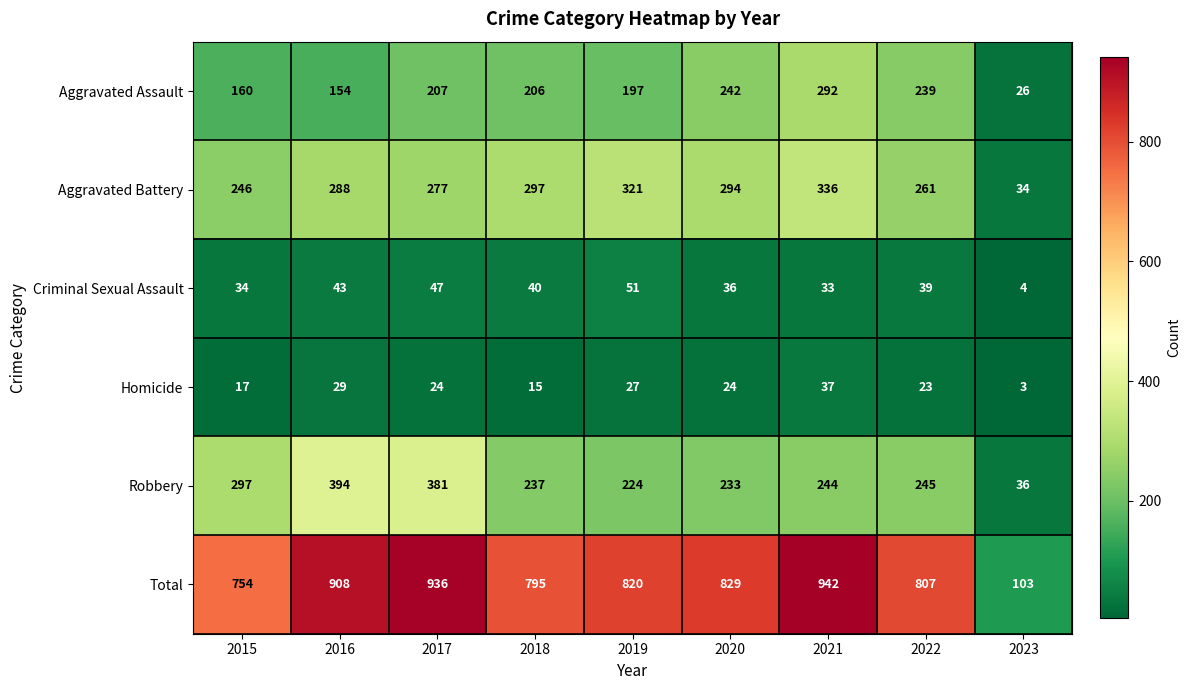

Which series changed the most between 2021 and 2022?

Total